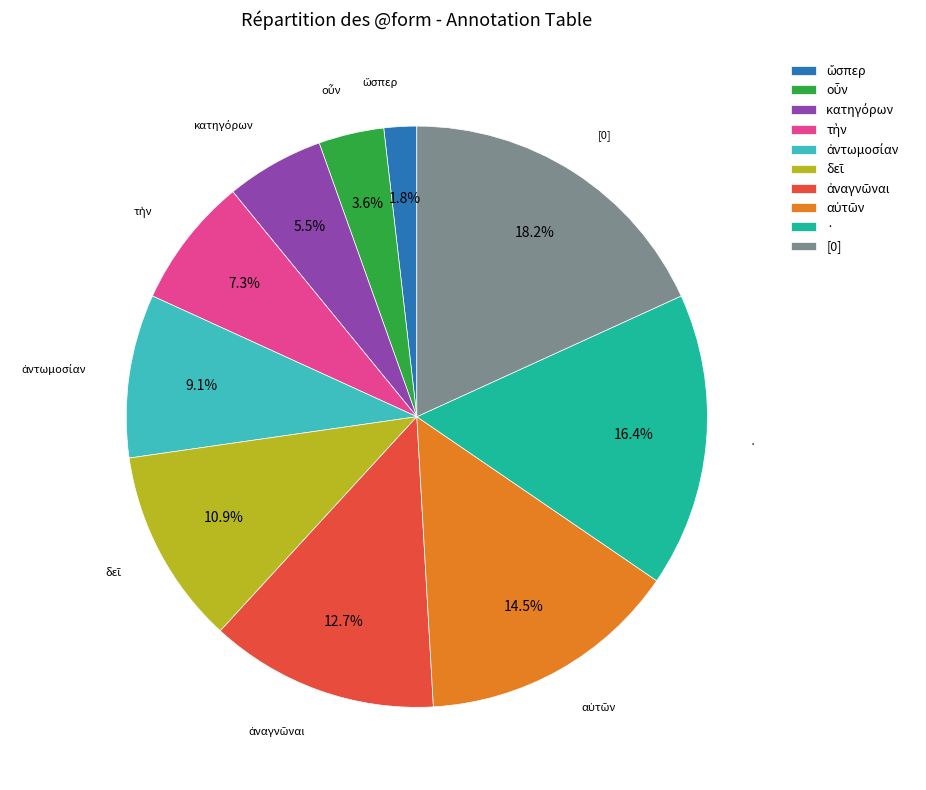

Which slice is the largest?

[0]